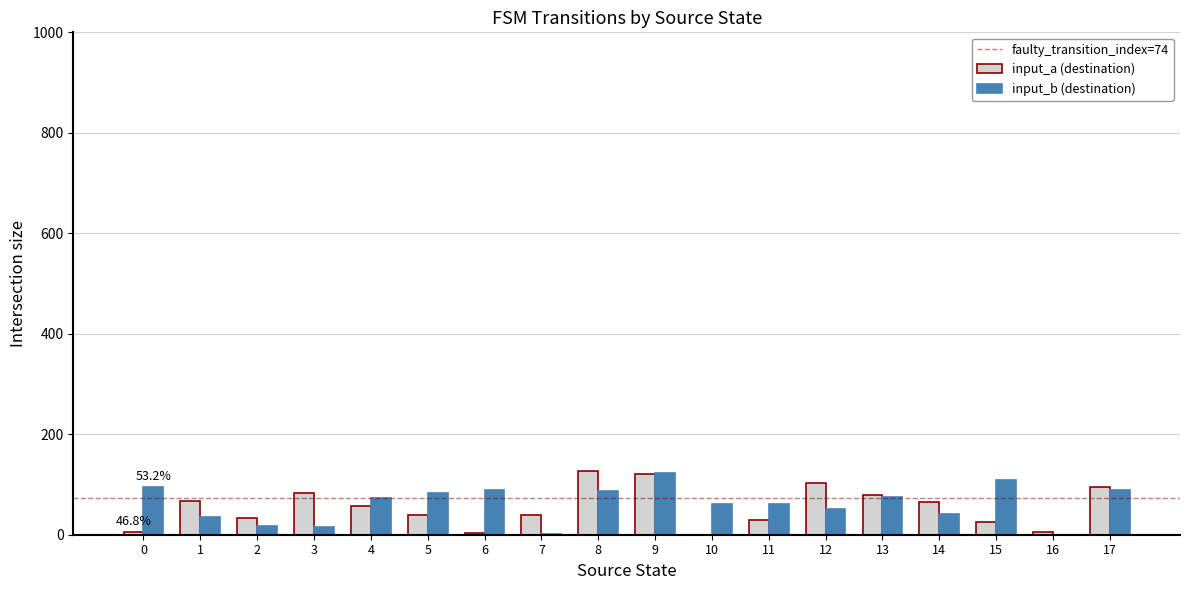

What is the sum of all input_a (destination) values?

977